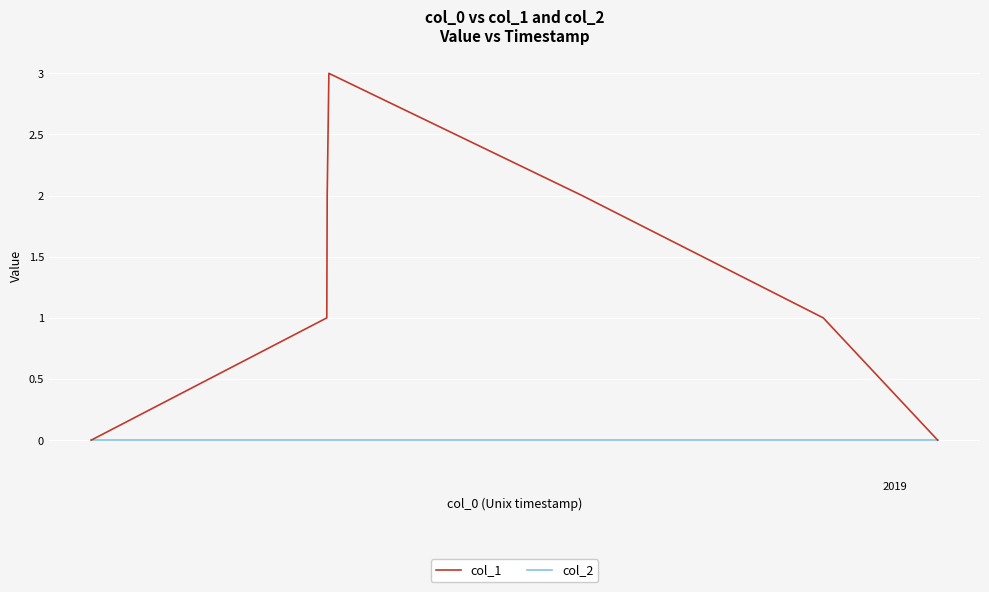

How many distinct data groups are displayed?

2